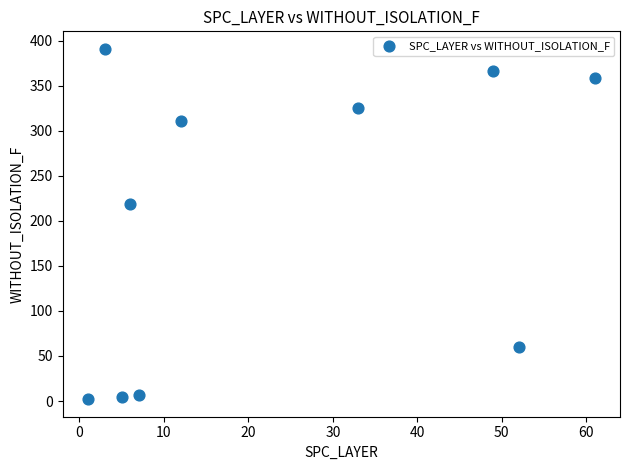

What is the range of Y values (max minus min)?

389